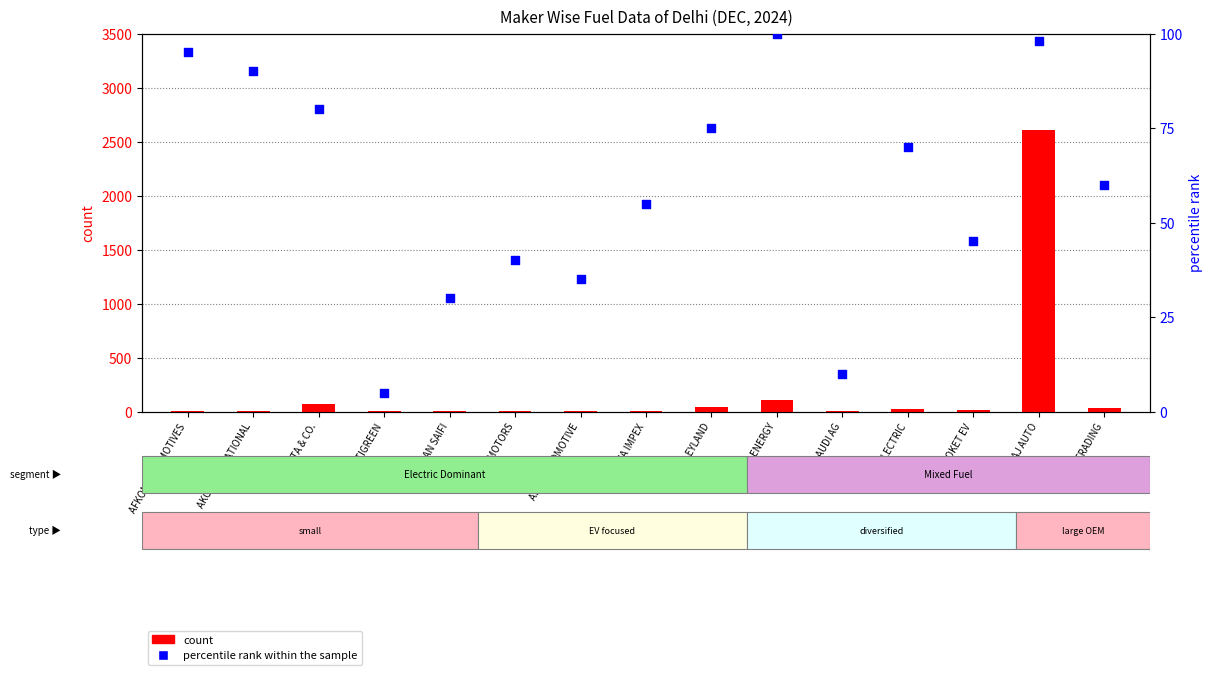

What is the total value across all series at ASHA IMPEX?

61